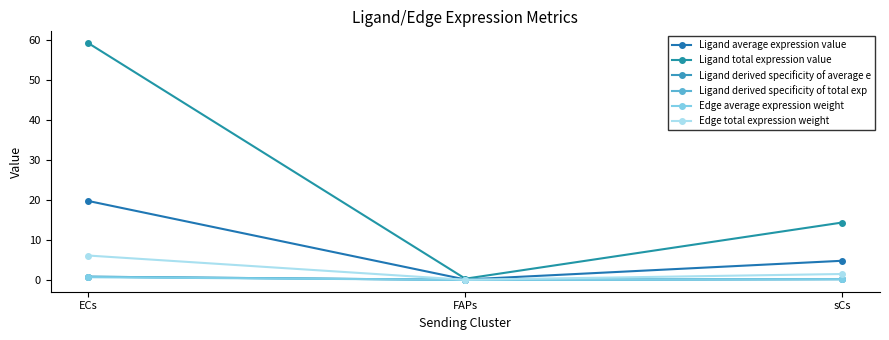

What is the label of the 1st point from the left?

ECs